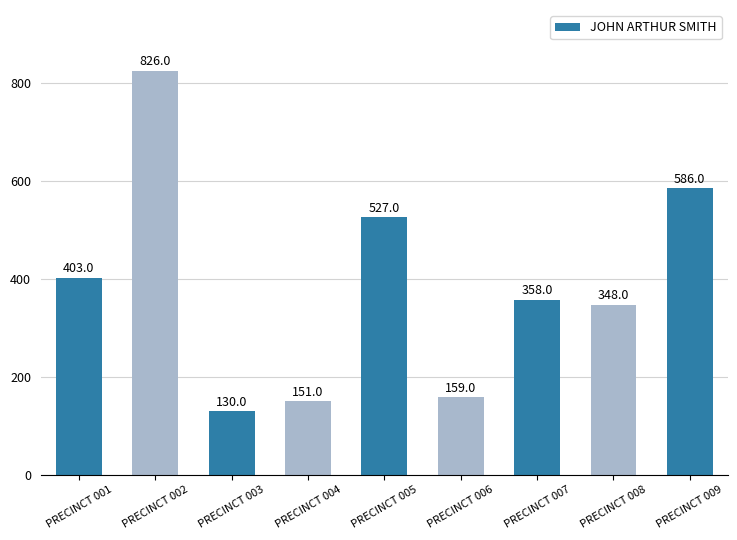

Is it true that the value at PRECINCT 004 is 55?

False